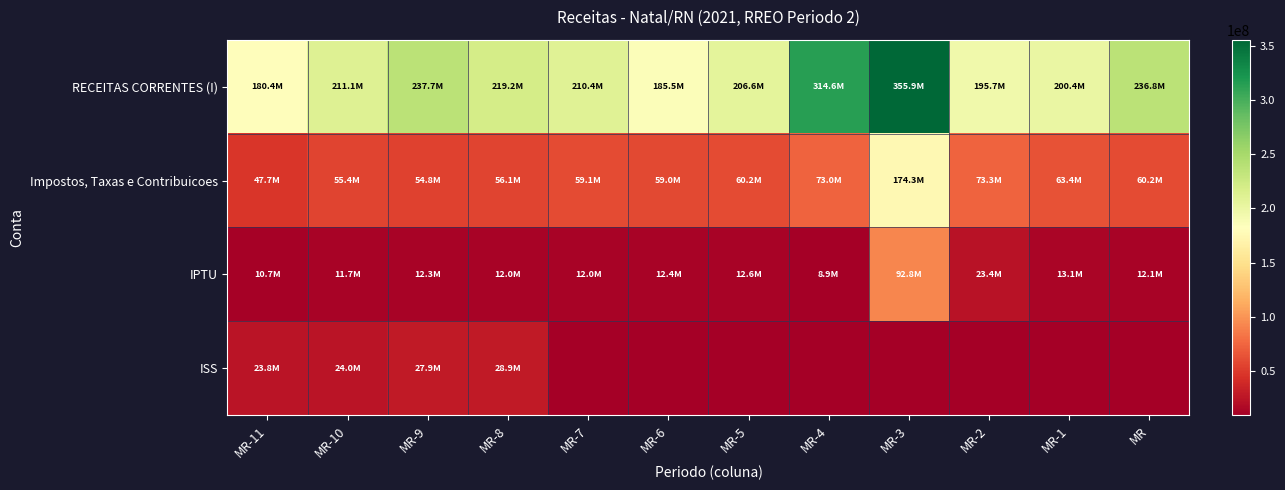

At which category is the sum across all series the highest?

MR-3